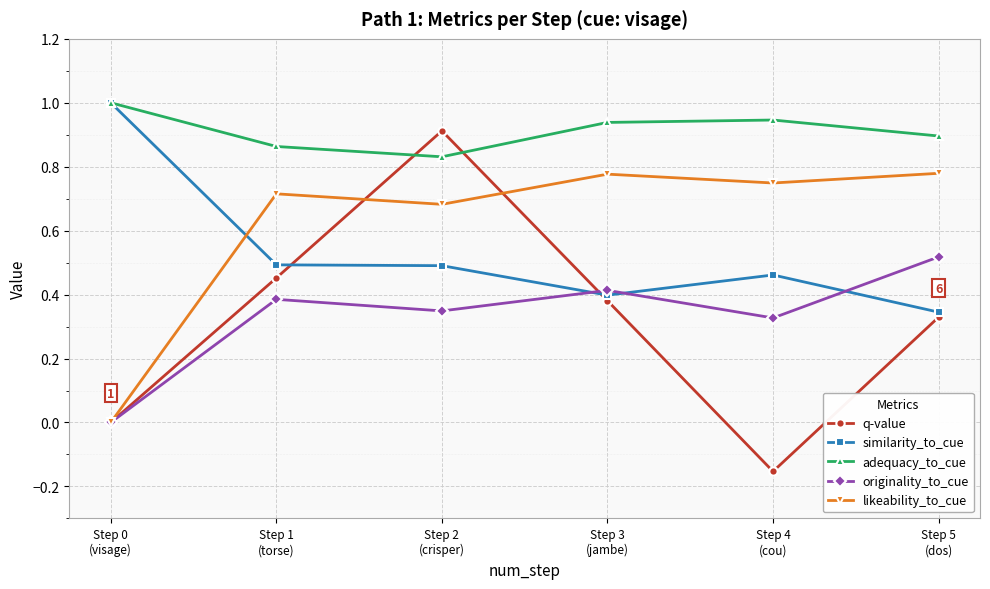

Between which two adjacent categories do similarity_to_cue and originality_to_cue first intersect?

Step 2
(crisper) and Step 3
(jambe)